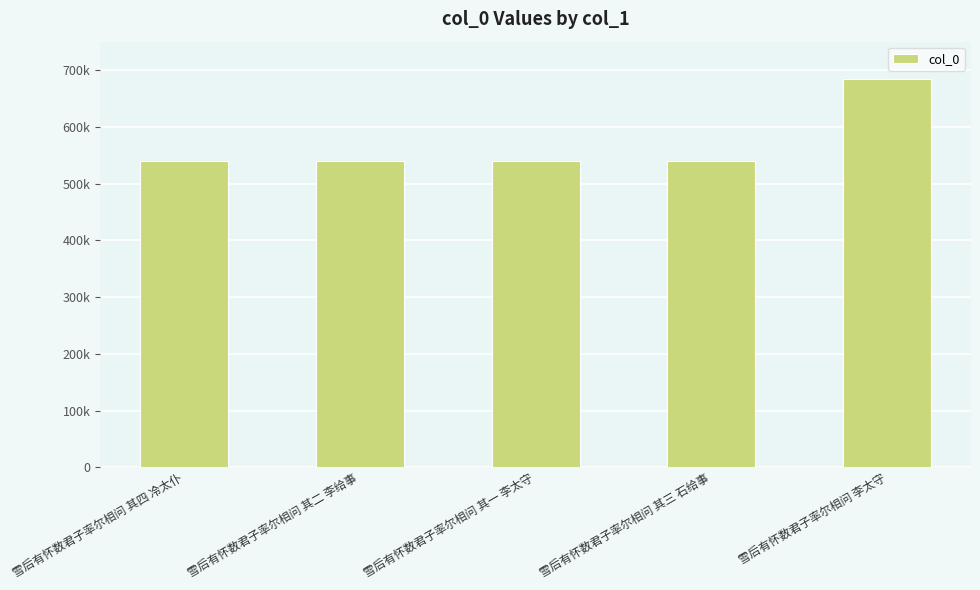

Are the bars horizontal?

No